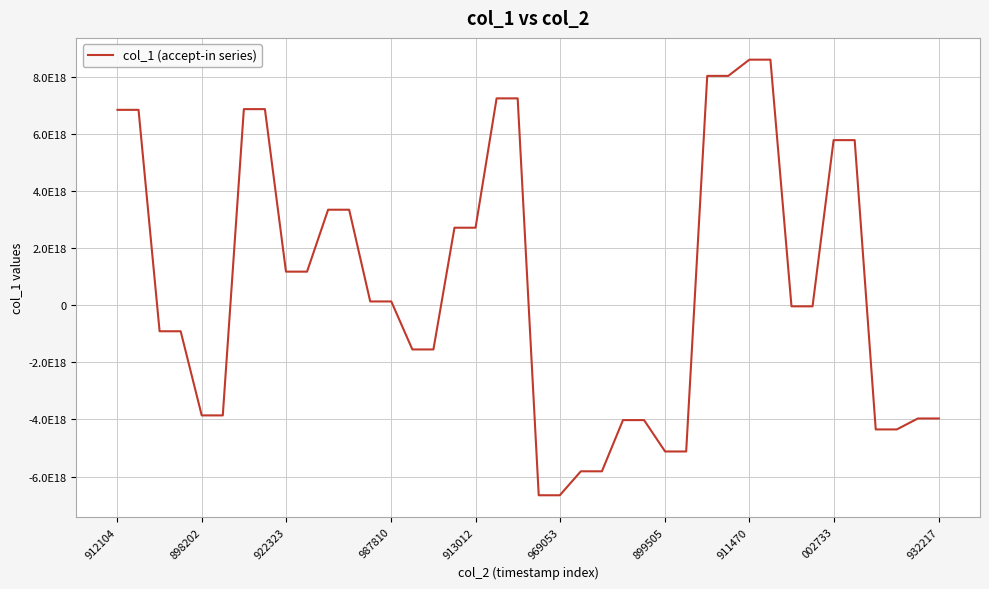

What is the value of the 26th point from the left?

-4021540343630984704